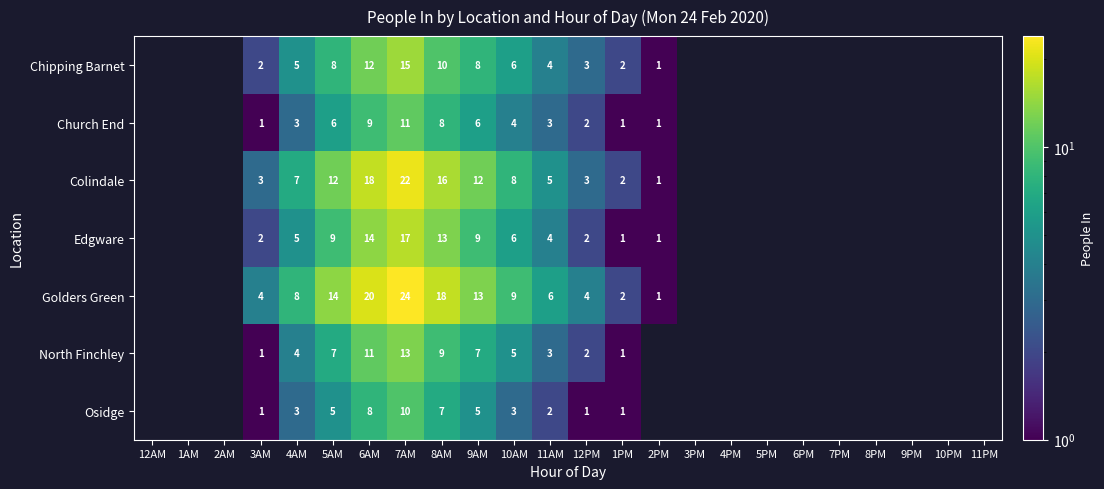

At 9AM, list the series in order from largest to smallest.

Golders Green, Colindale, Edgware, Chipping Barnet, North Finchley, Church End, Osidge